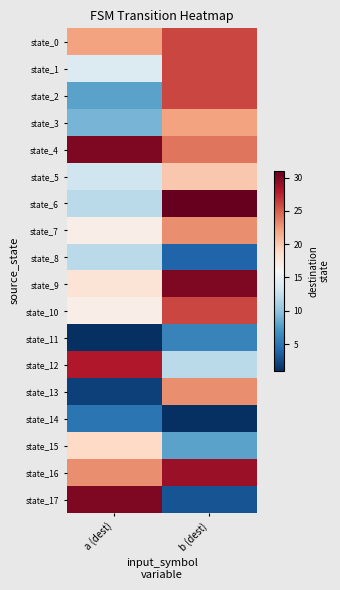

List the series in order of their peak value, highest first.

state_6, state_4, state_9, state_17, state_16, state_12, state_0, state_1, state_2, state_10, state_7, state_13, state_3, state_5, state_15, state_8, state_11, state_14